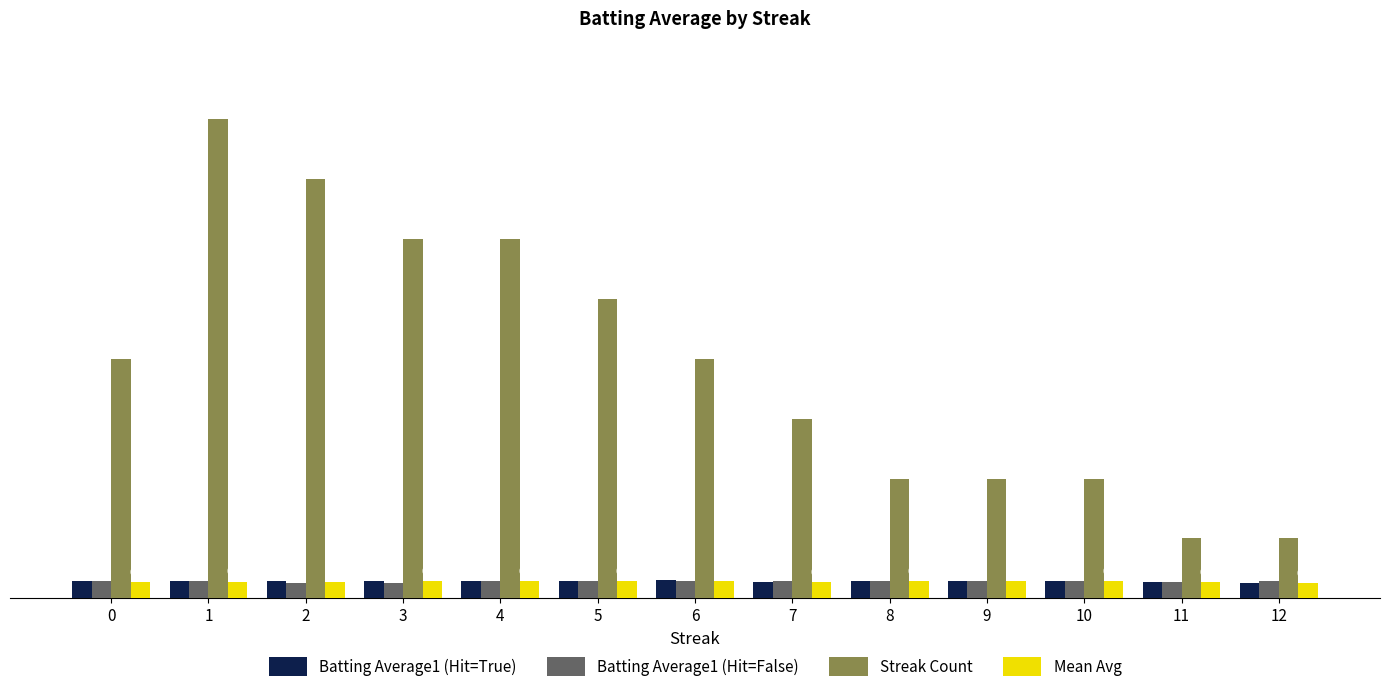

What is the maximum value shown in the chart?

8.0